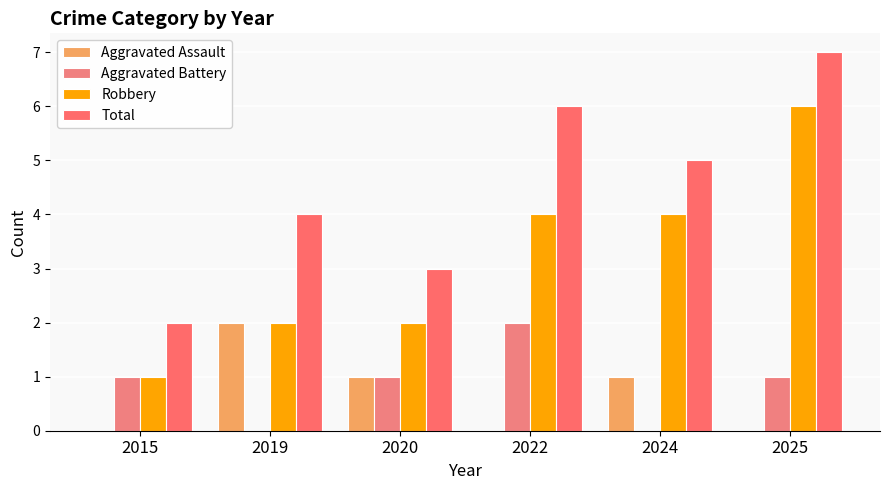

Does the chart contain stacked bars?

No